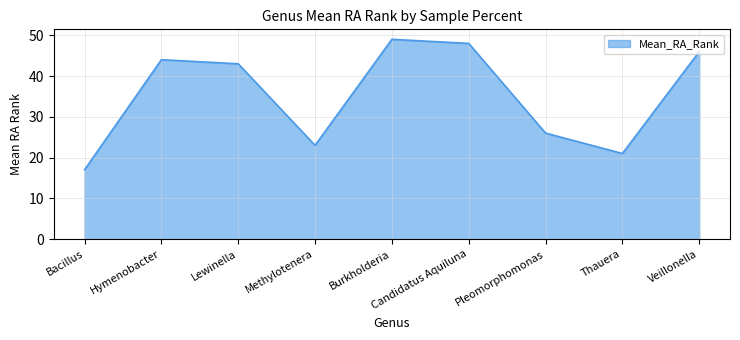

What position from the left is Pleomorphomonas?

7